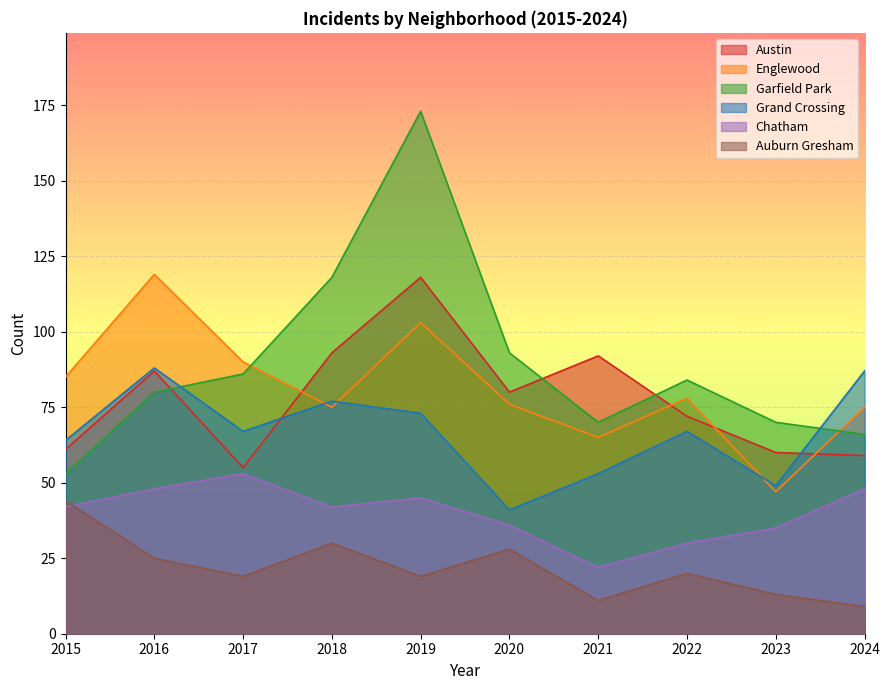

Reading left to right, extract all data points from this chart.

Austin: 2015=61	2016=87	2017=55	2018=93	2019=118	2020=80	2021=92	2022=72	2023=60	2024=59
Englewood: 2015=85	2016=119	2017=90	2018=75	2019=103	2020=76	2021=65	2022=78	2023=47	2024=75
Garfield Park: 2015=53	2016=80	2017=86	2018=118	2019=173	2020=93	2021=70	2022=84	2023=70	2024=66
Grand Crossing: 2015=64	2016=88	2017=67	2018=77	2019=73	2020=41	2021=53	2022=67	2023=49	2024=87
Chatham: 2015=42	2016=48	2017=53	2018=42	2019=45	2020=36	2021=22	2022=30	2023=35	2024=48
Auburn Gresham: 2015=44	2016=25	2017=19	2018=30	2019=19	2020=28	2021=11	2022=20	2023=13	2024=9